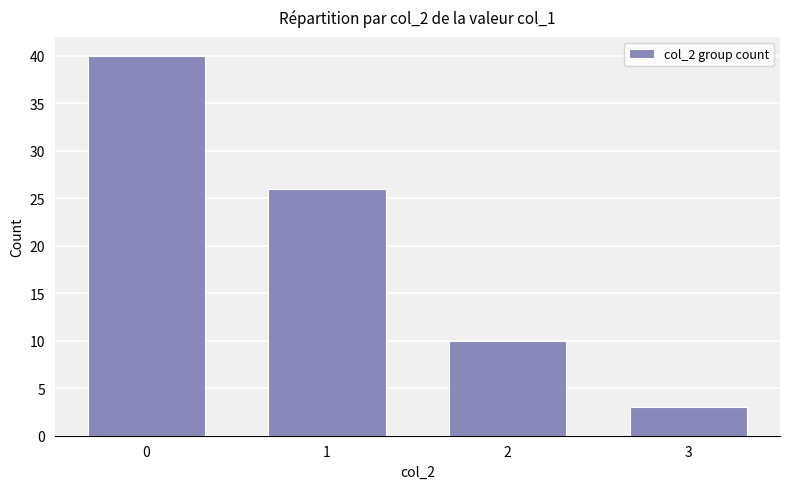

What is the greatest value displayed?

40